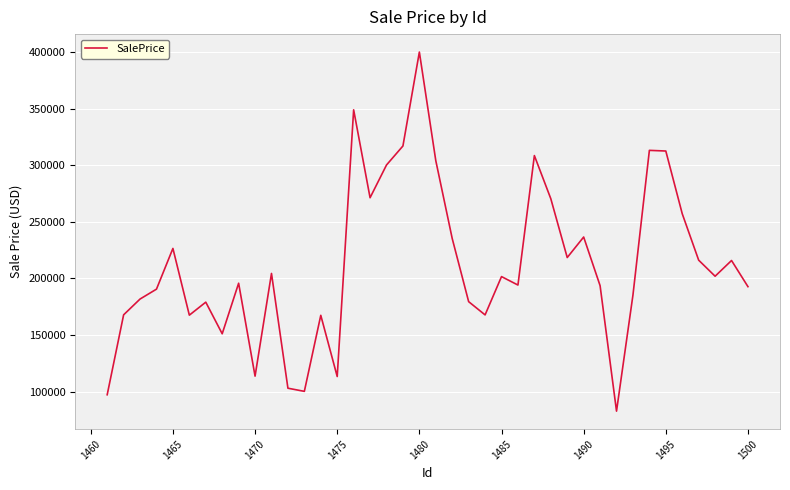

What is the greatest value displayed?

400151.2